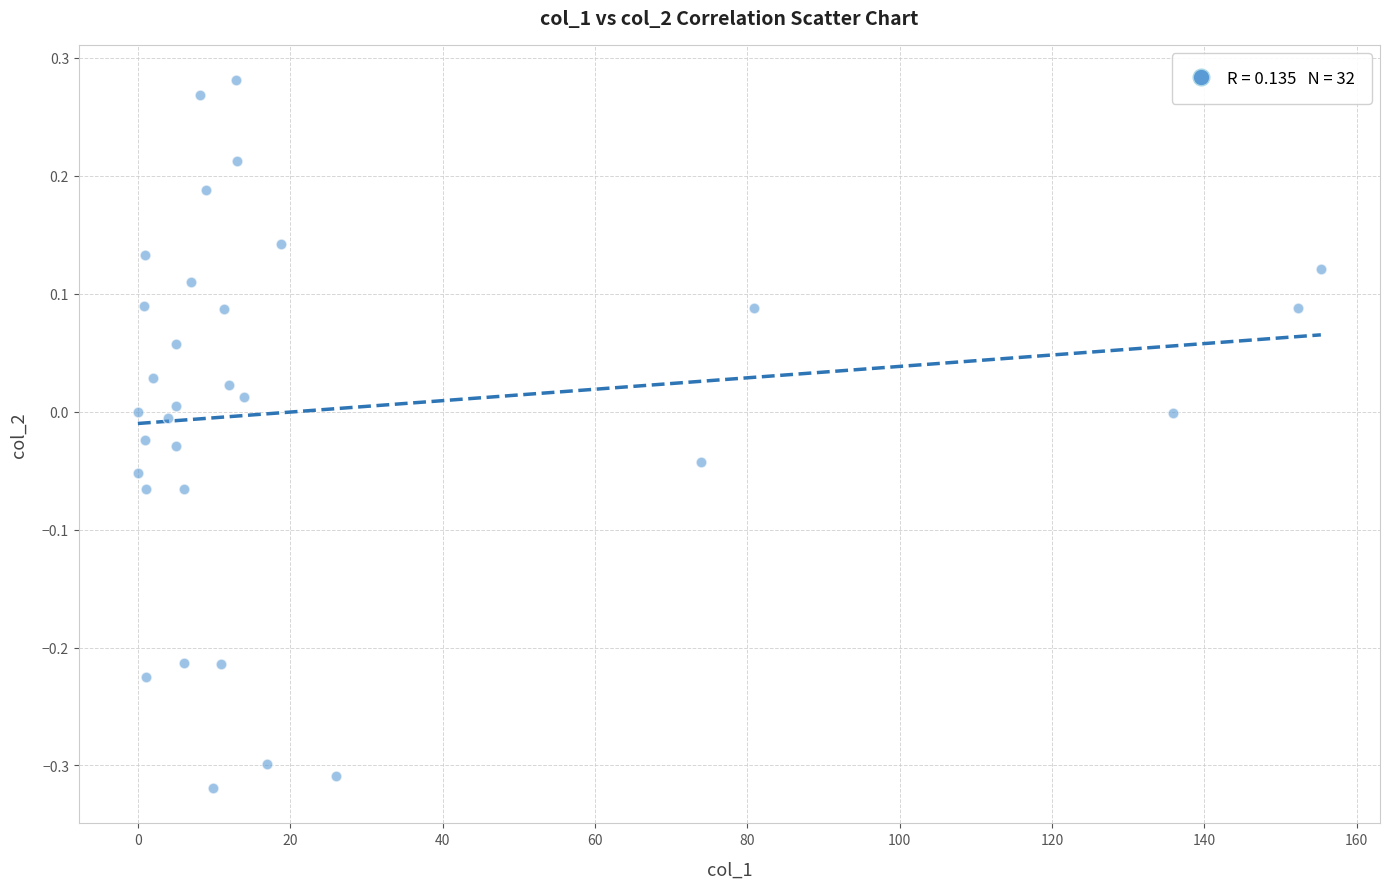

What is the range of Y values (max minus min)?

0.6